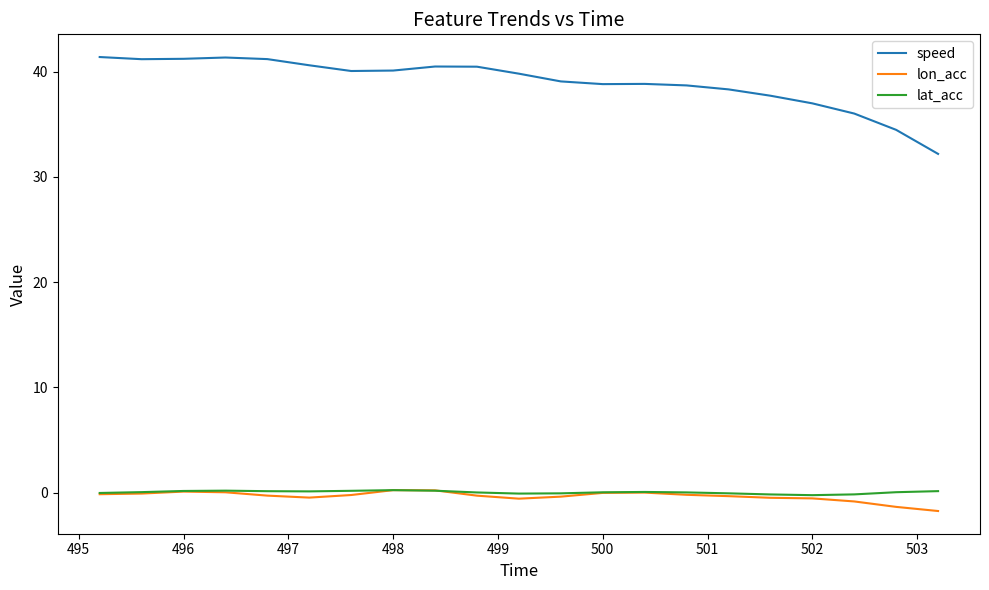

Which series has the largest range (max minus min)?

speed